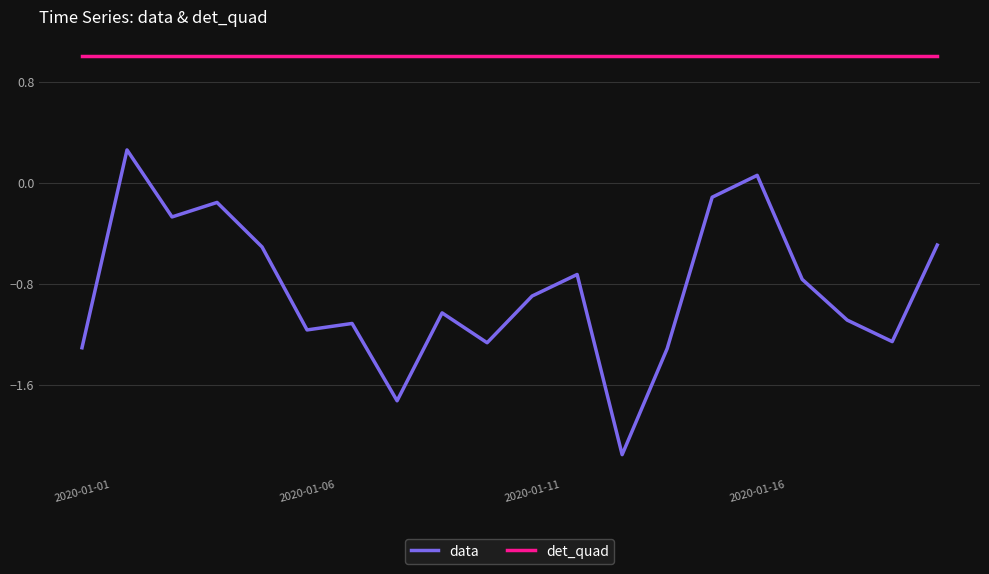

What is the difference between the maximum and minimum values in the data series?

2.4